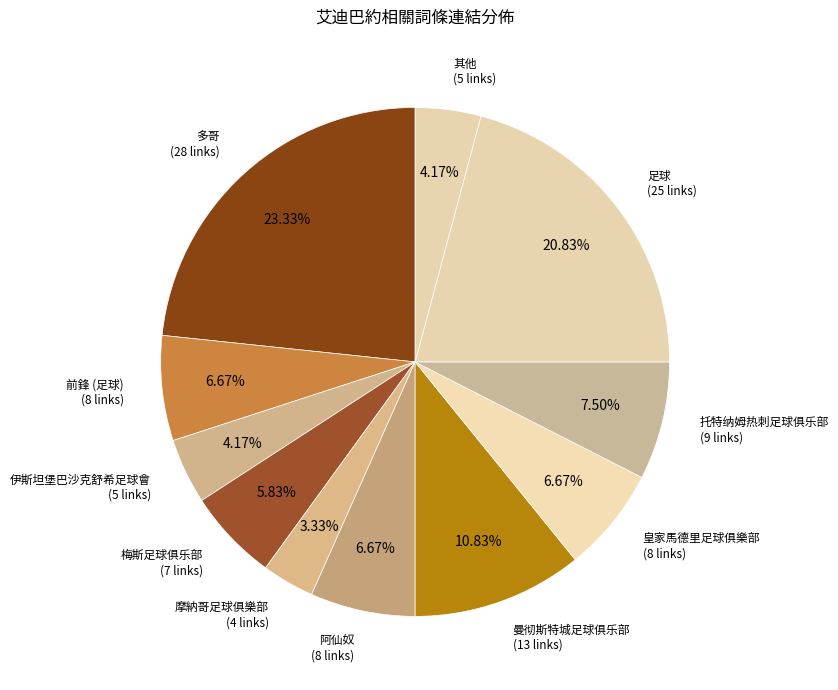

How many segments does this pie chart have?

11